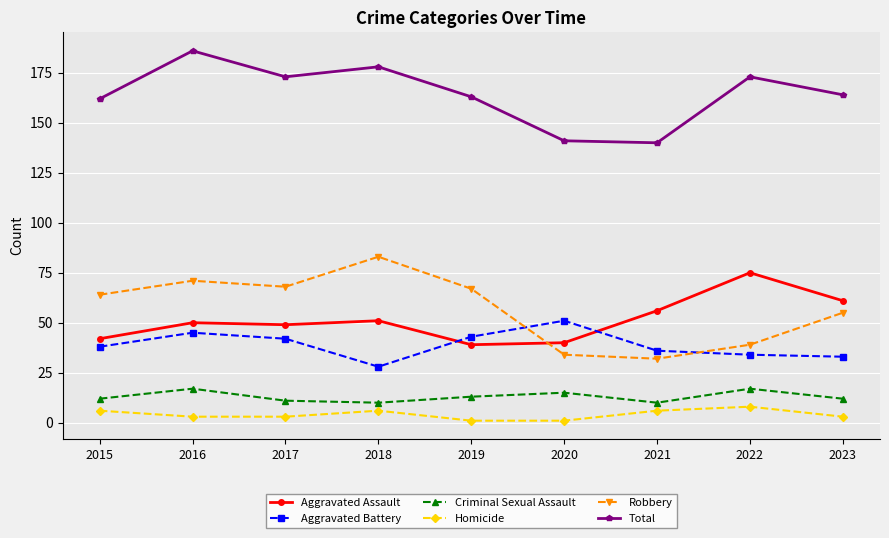

What is the difference between the maximum and second lowest values in the Criminal Sexual Assault series?

7